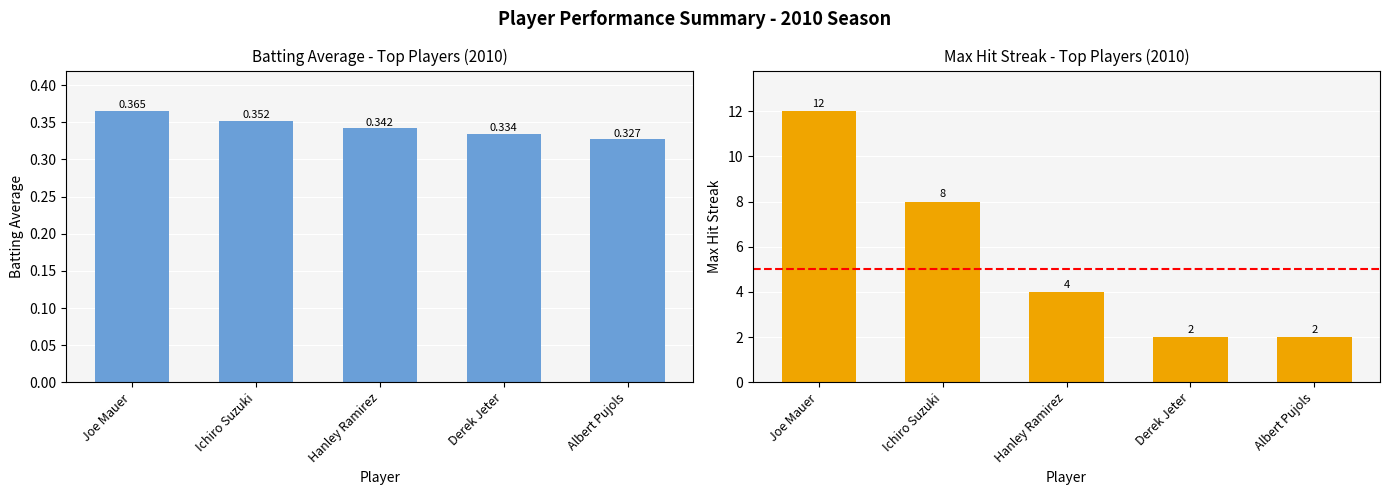

What is the value of the Batting Average1 bar at the 4th from the left?

0.3